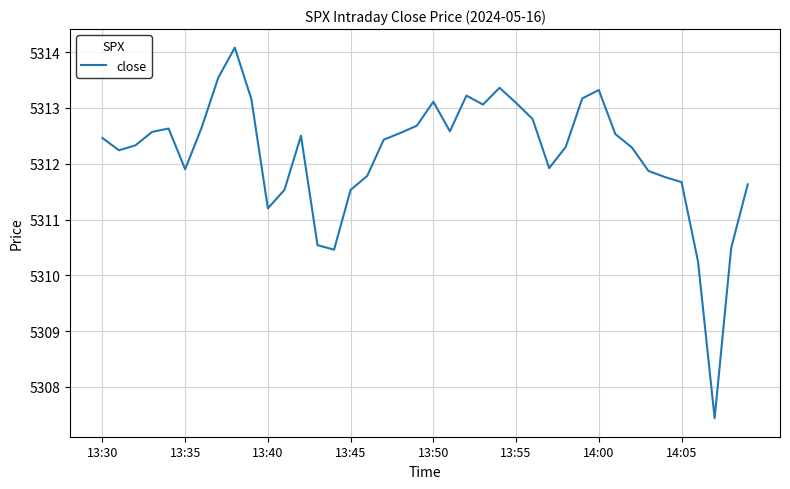

What is the minimum value shown in the chart?

5307.4